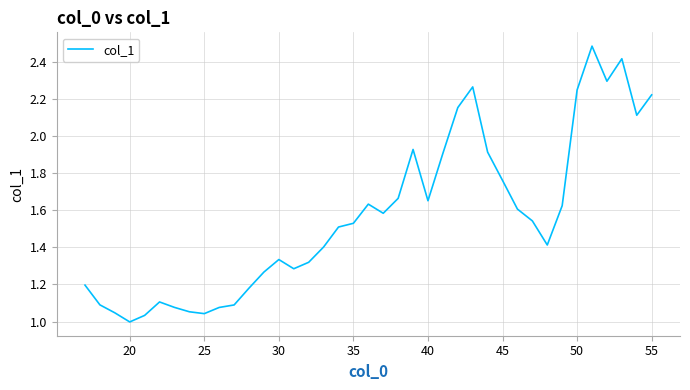

What is the greatest value displayed?

2.5